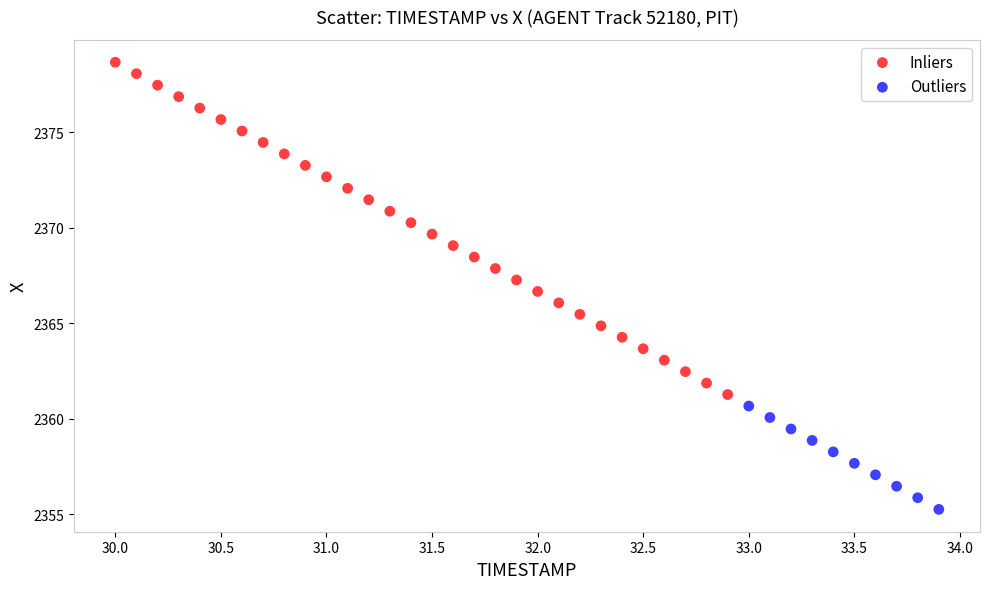

Which series reaches the minimum Y coordinate?

Outliers